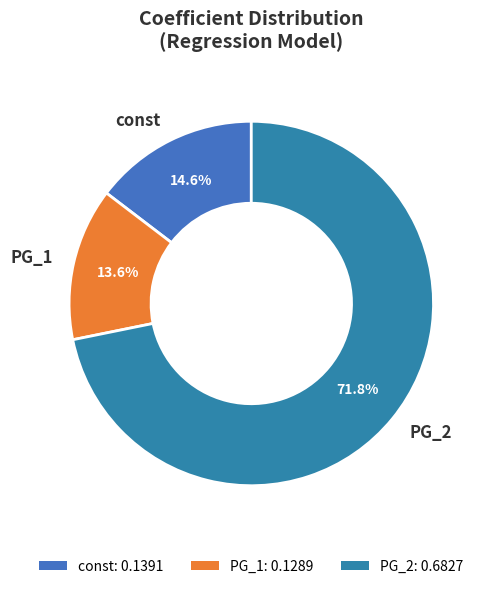

How many segments does this pie chart have?

3